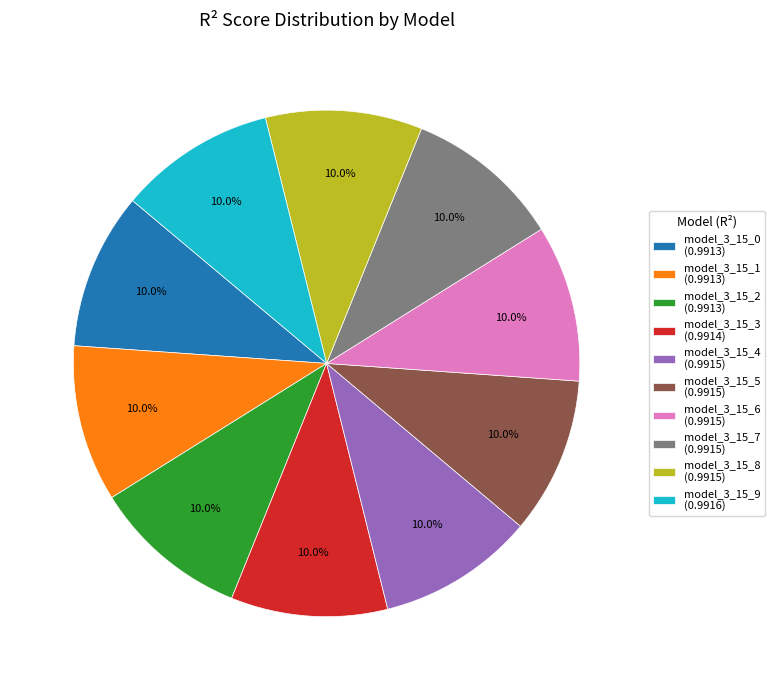

Combined, what portion of the pie is model_3_15_8 (0.9915) and model_3_15_4 (0.9915)?

20.0%